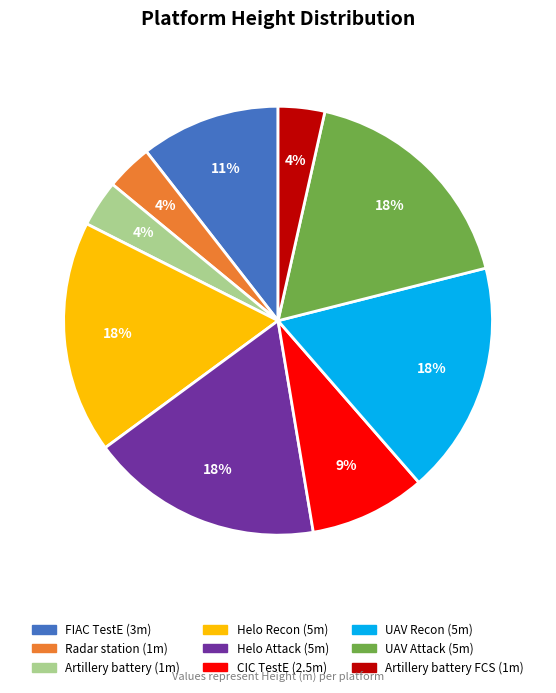

Is there any slice that represents more than half of the pie?

No